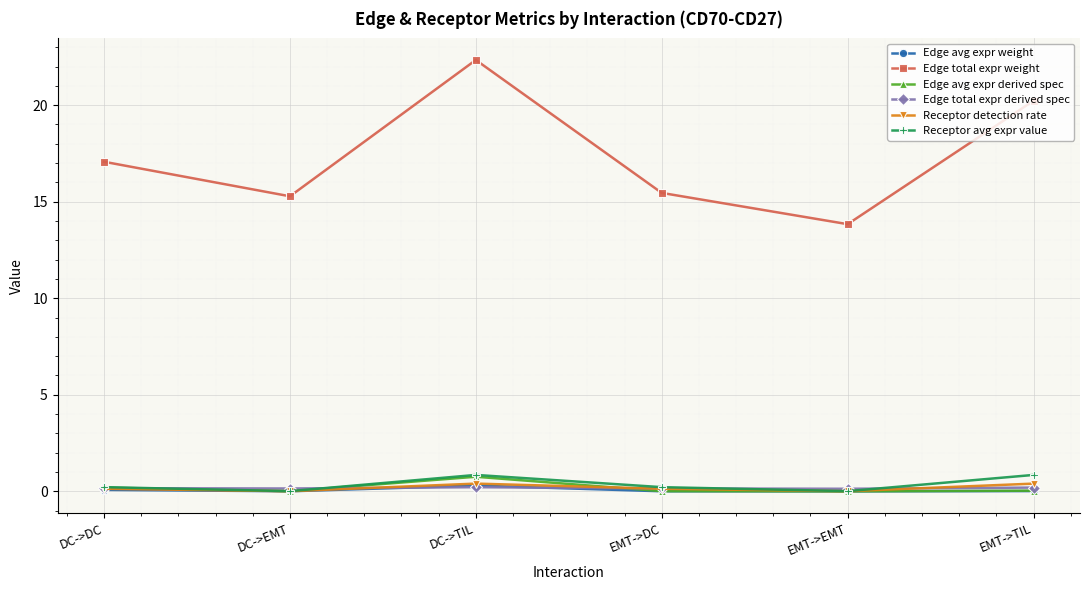

Between DC->DC and EMT->TIL, which series saw the biggest shift?

Edge total expr weight